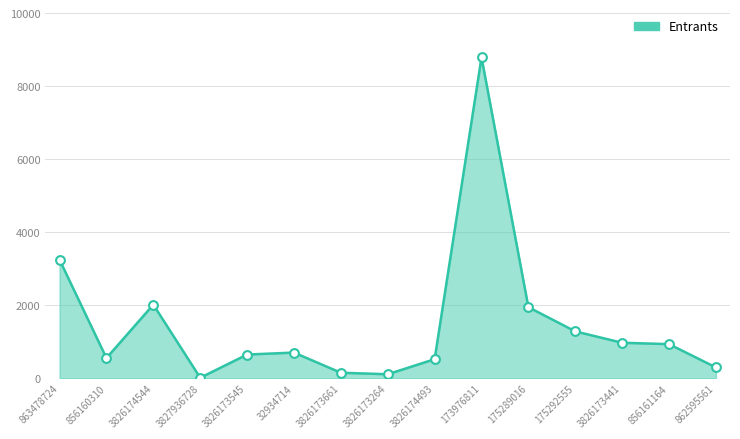

What is the change in value from 3826174493 to 862595561?

-226